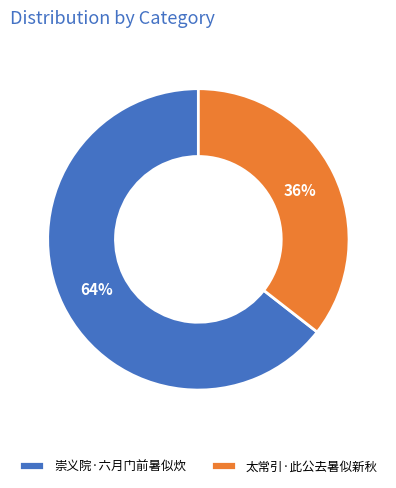

Count the number of slices in the pie.

2